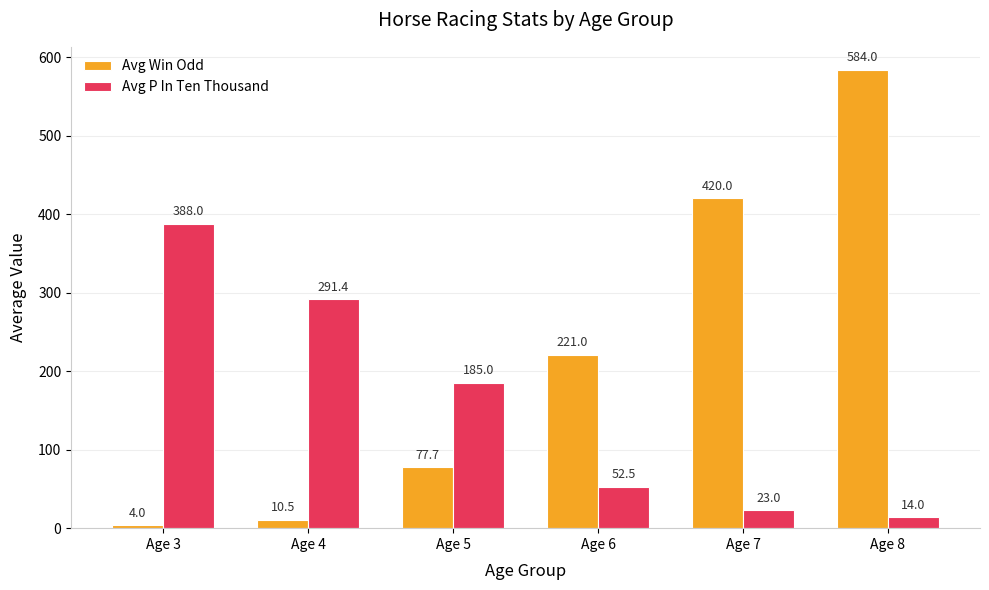

At how many categories does at least one series exceed 367?

3